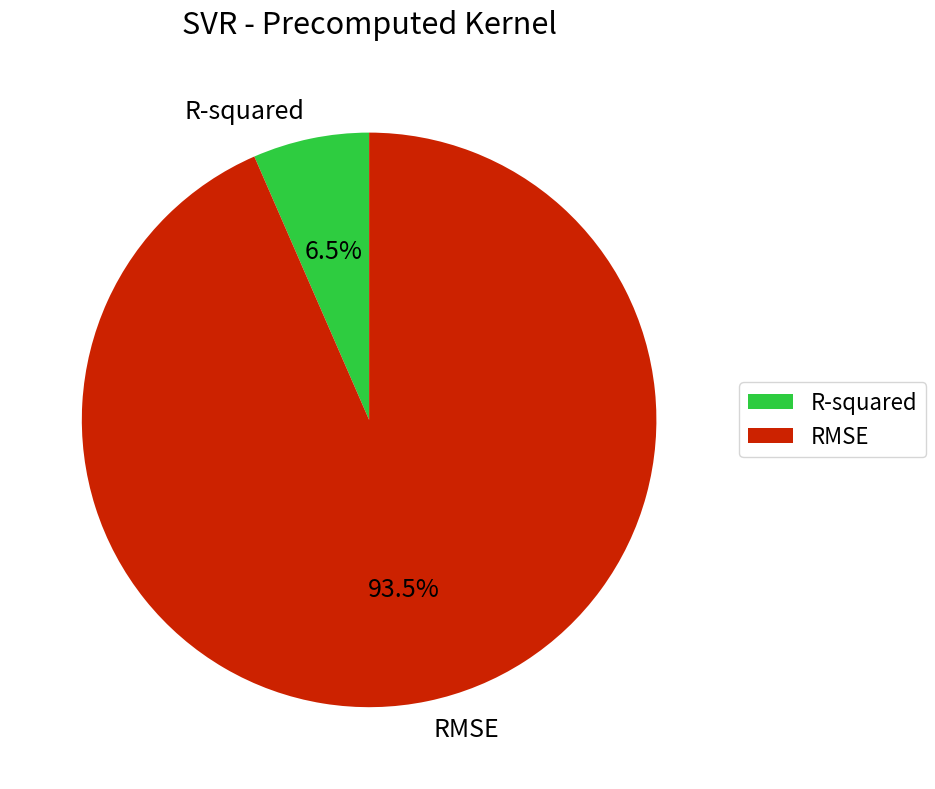

Does R-squared account for over 50% of the chart?

No